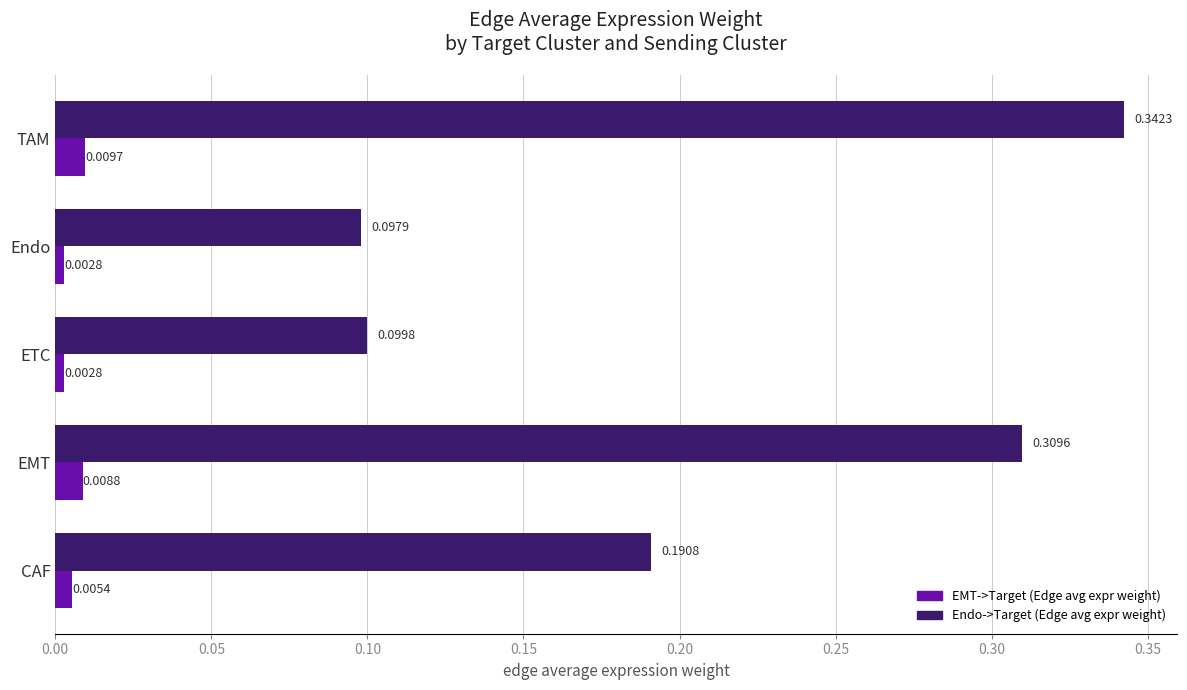

Which series has the largest total across all categories?

Endo->Target (Edge avg expr weight)